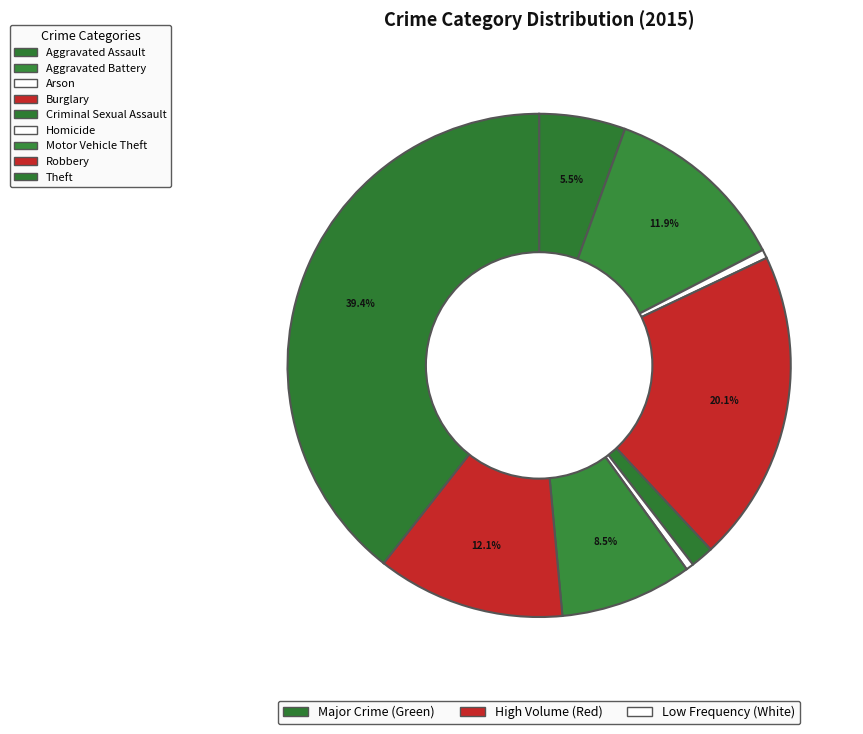

Rank the categories by value from highest to lowest.

Theft, Burglary, Robbery, Aggravated Battery, Motor Vehicle Theft, Aggravated Assault, Criminal Sexual Assault, Arson, Homicide